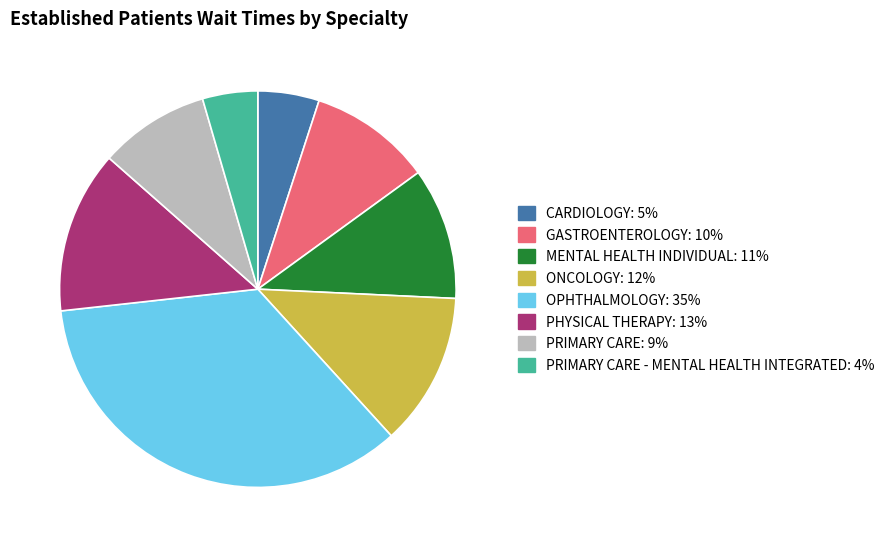

Count the number of slices in the pie.

8